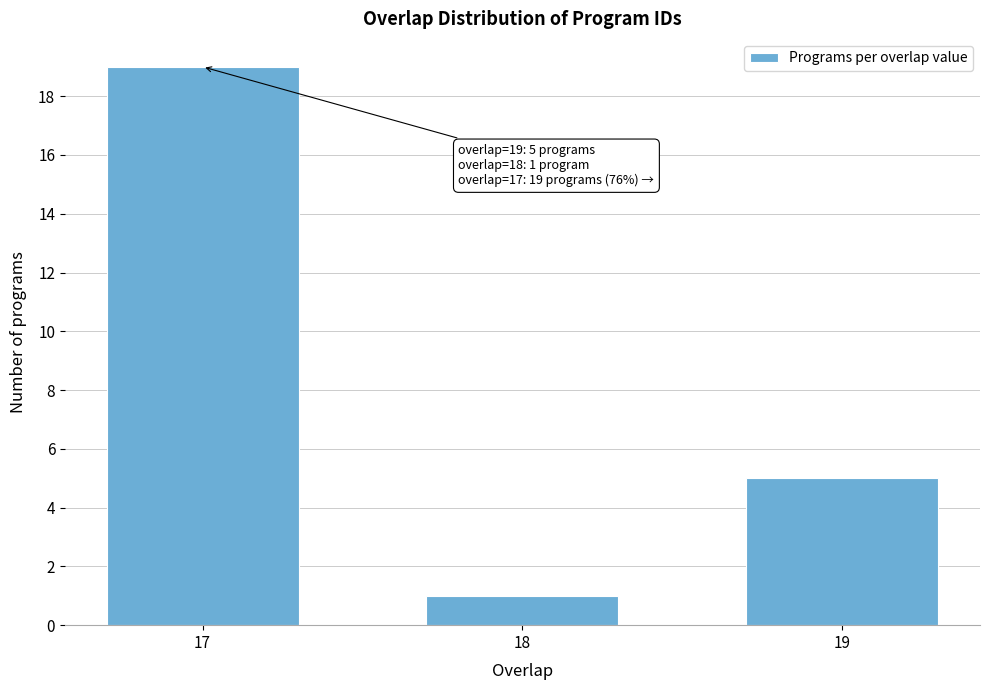

Reading right to left, list all the values displayed in this chart.

19=5	18=1	17=19